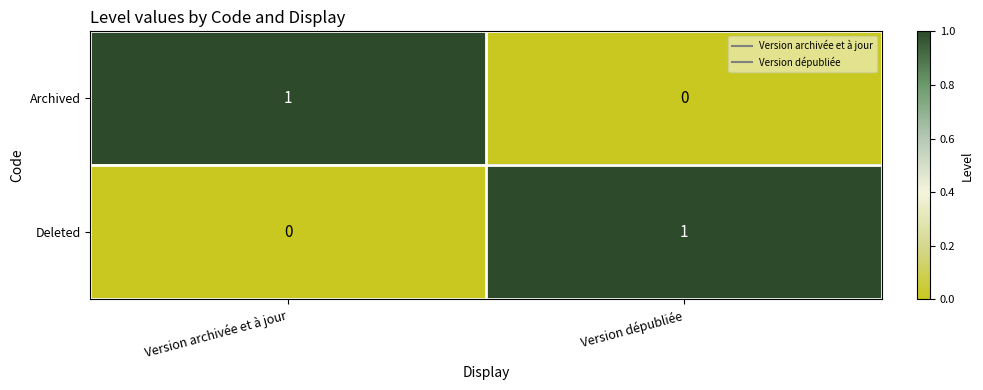

Which category has the lowest value in the Deleted series?

Version archivée et à jour